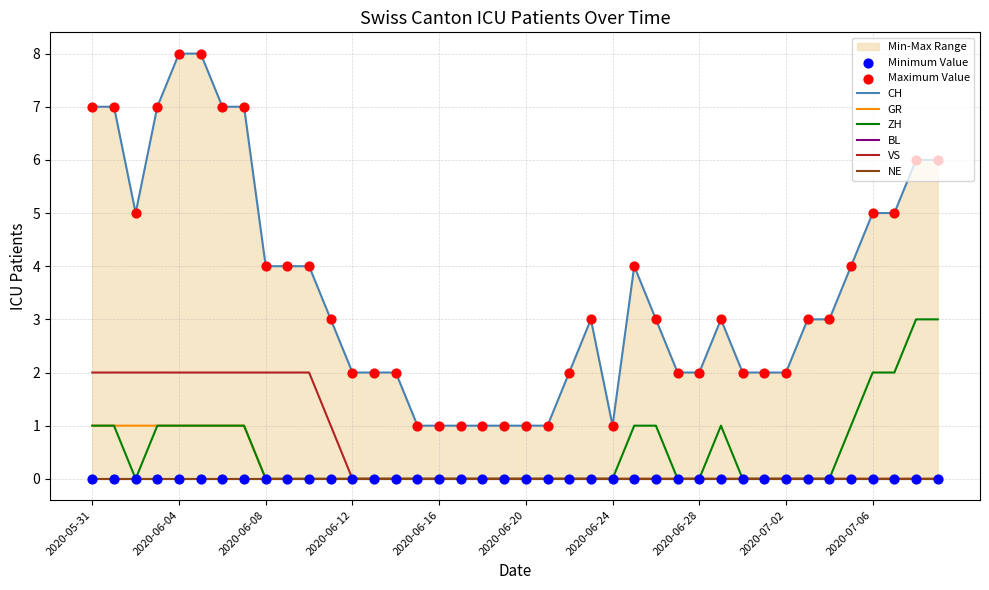

What is the total value across all series at 2020-06-06?

11